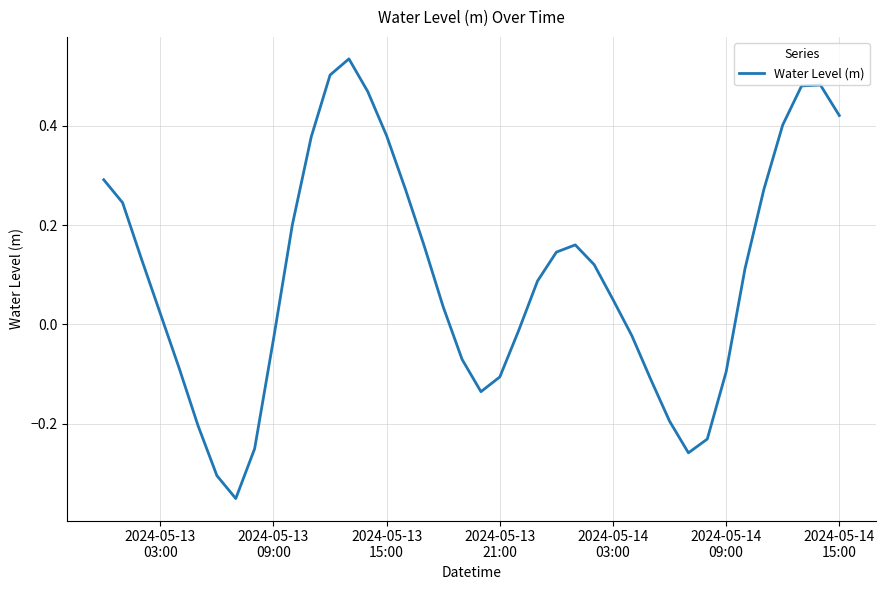

What is the difference between the maximum and minimum values?

0.9